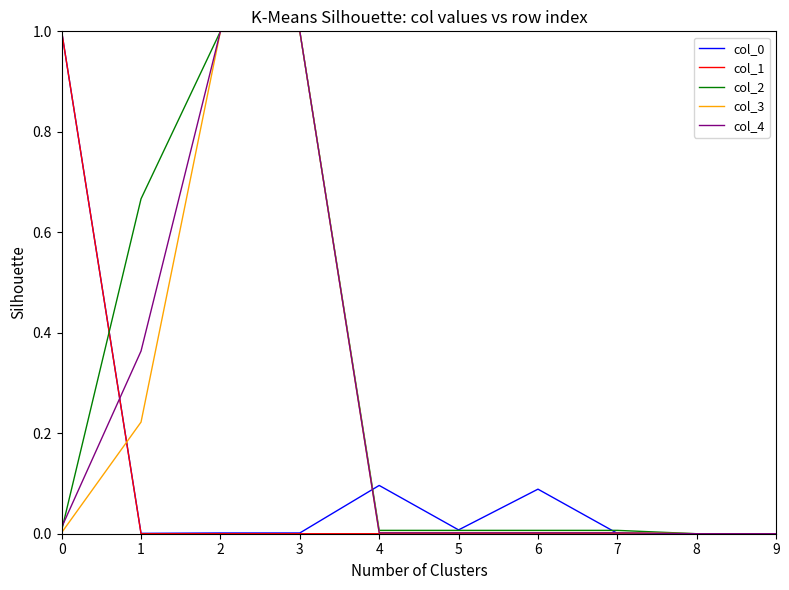

What is the difference between the maximum and minimum values in the col_2 series?

1.0